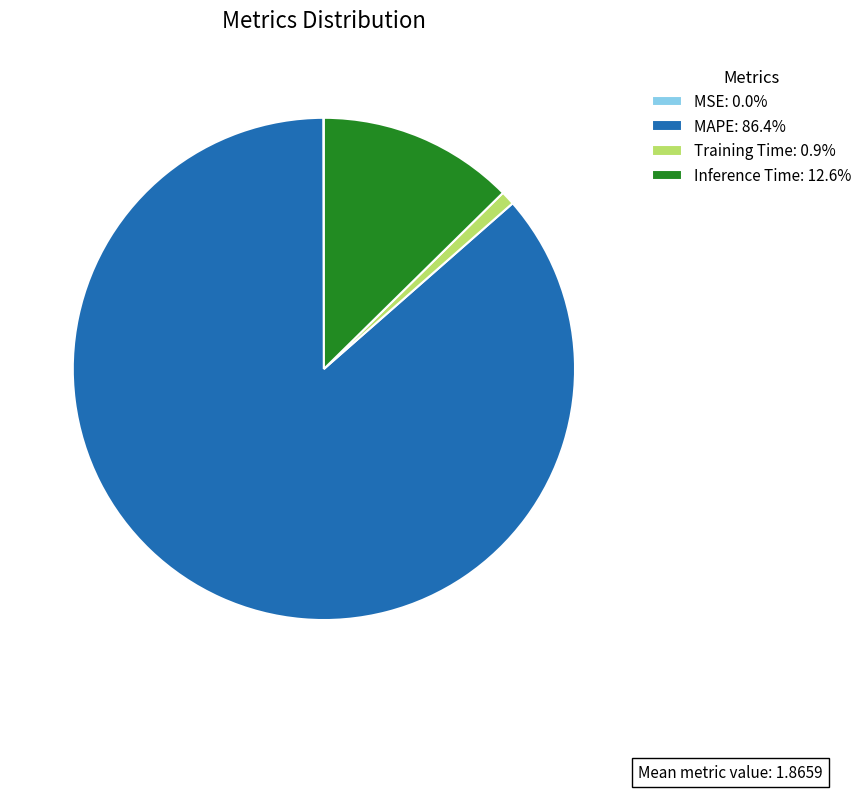

Does any single category account for the majority?

Yes